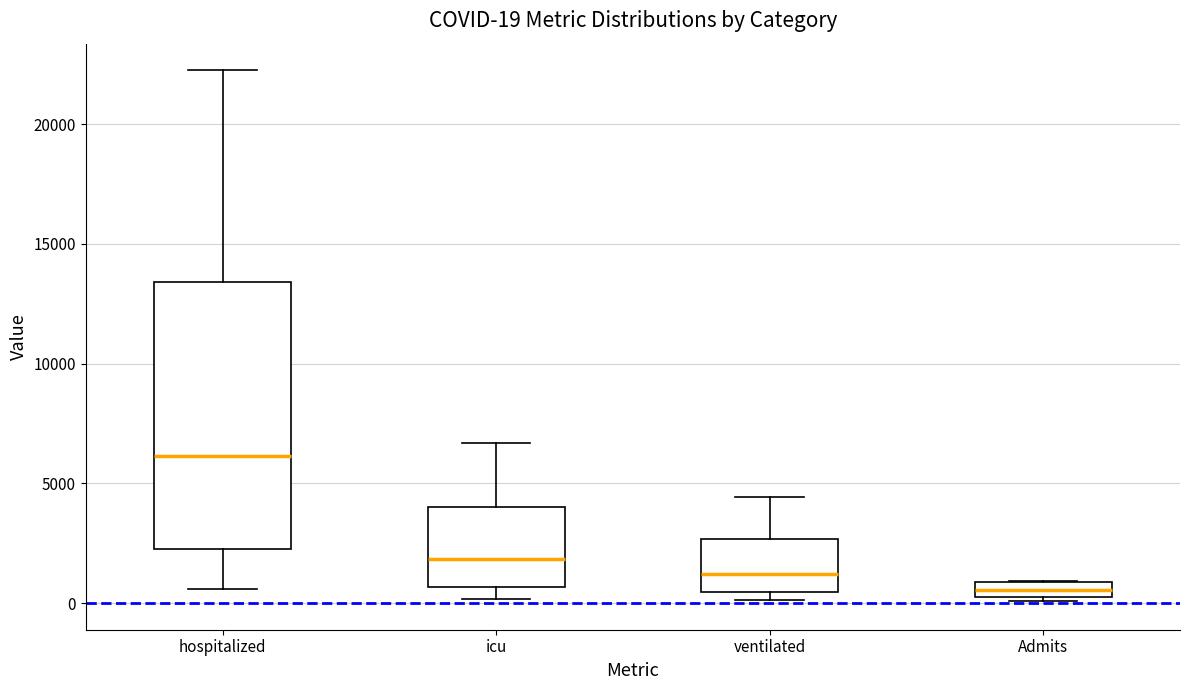

Which box's median line is the highest?

hospitalized